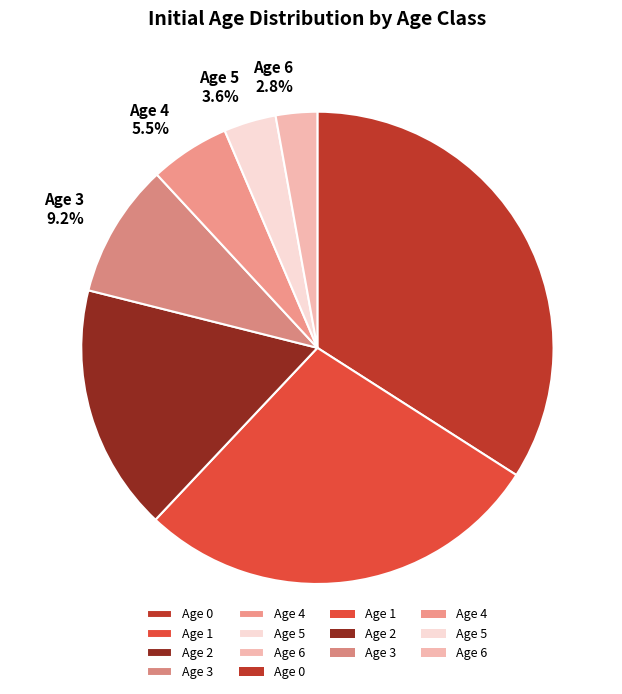

Which has a higher value, Age 5 or Age 3?

Age 3